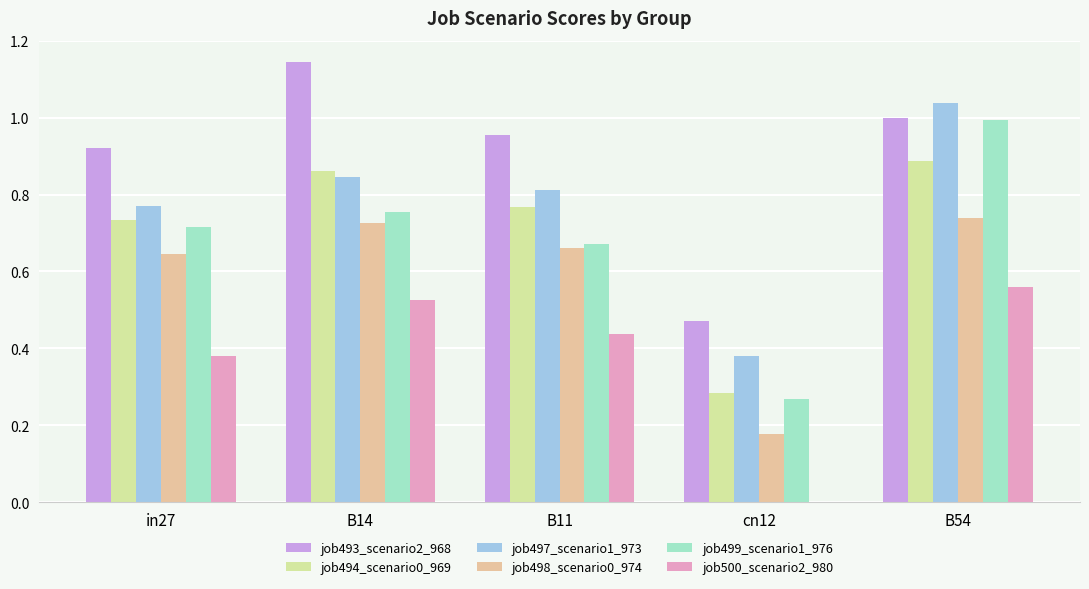

What is the sum of all job498_scenario0_974 values?

3.0